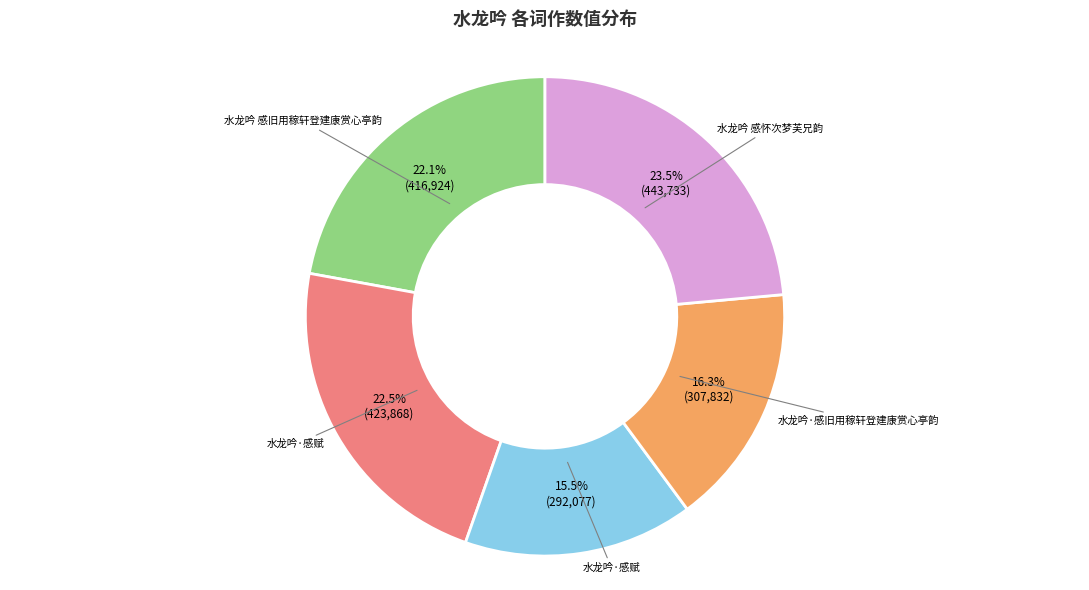

To the nearest percent, what is the difference between the largest and smallest slice percentages?

8%